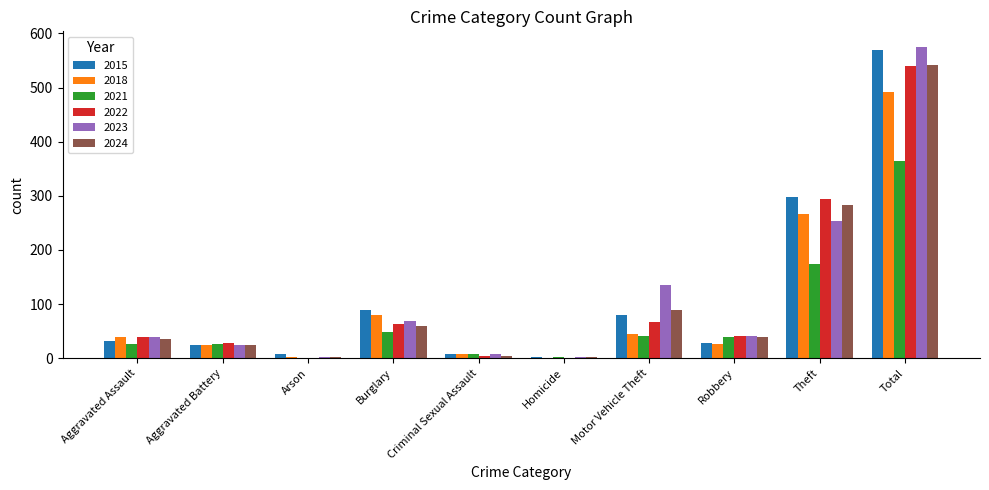

Which series has the widest spread of values?

2023